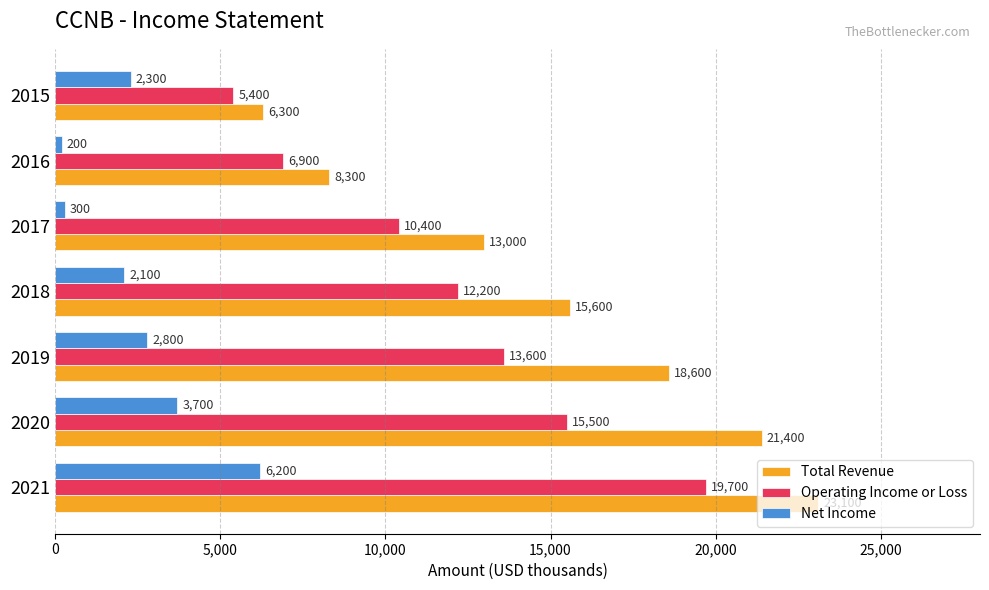

What value does the Net Income series have at 2020?

3700